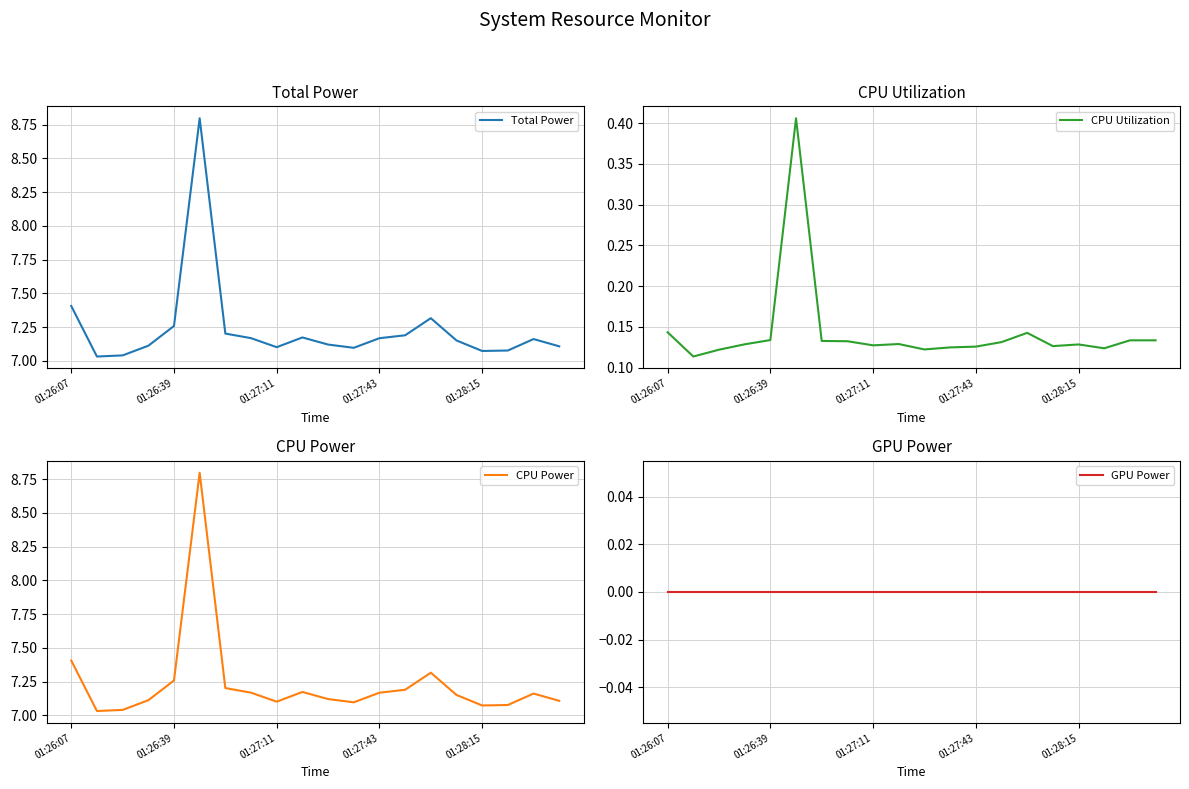

How many interior local peaks does the CPU Power series have?

4